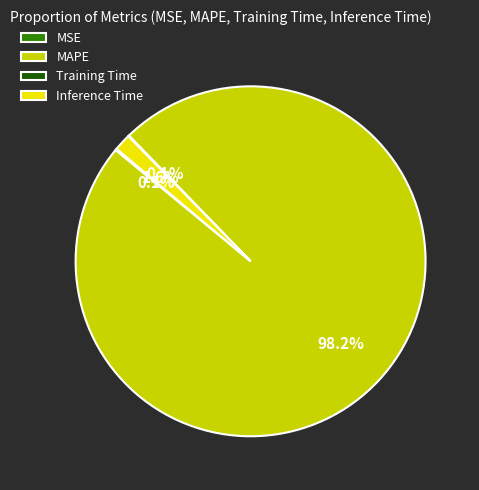

Which slice is the largest?

MAPE